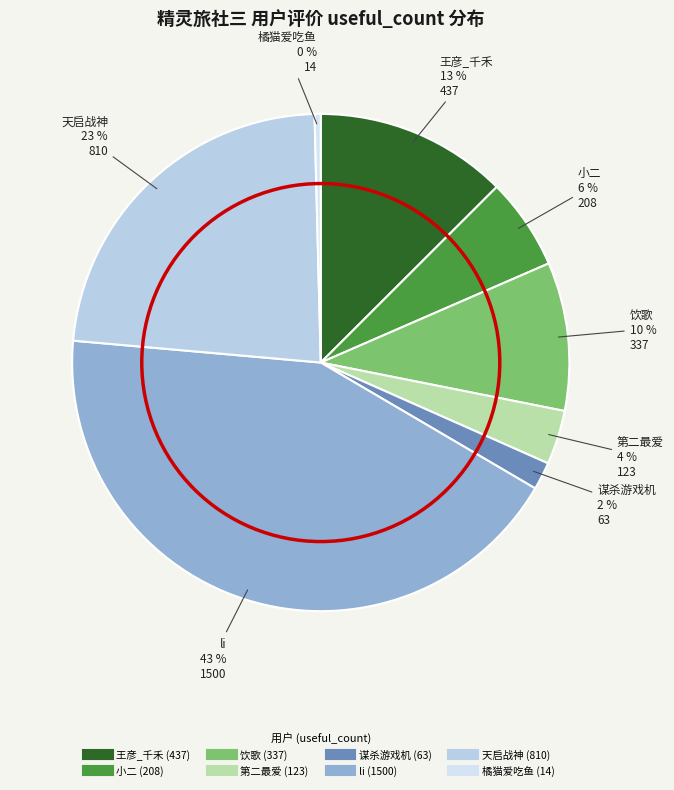

What percentage is the 小二 slice, to the nearest percent?

6%